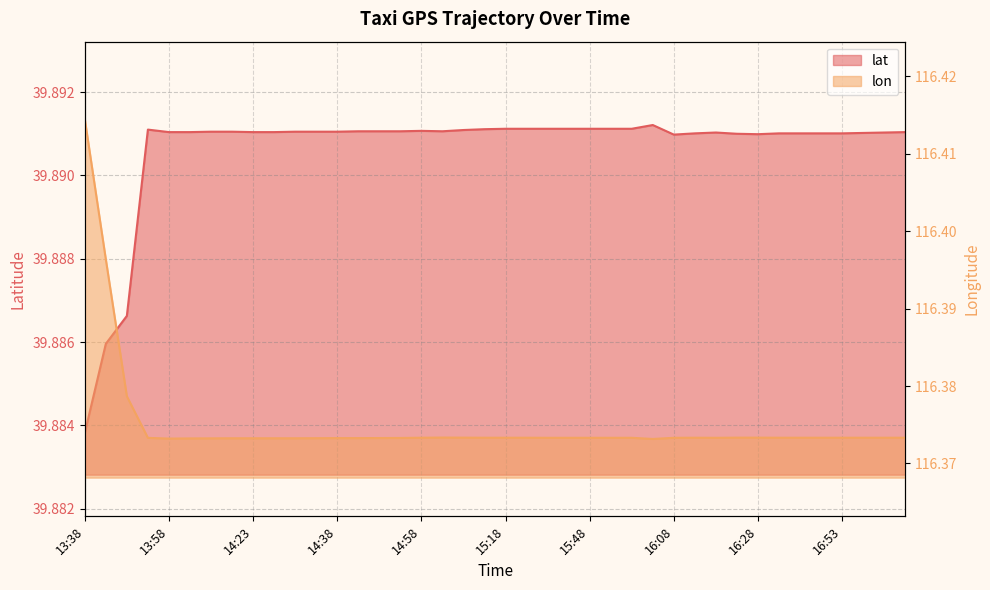

Does the chart display data point markers on the line(s)?

No